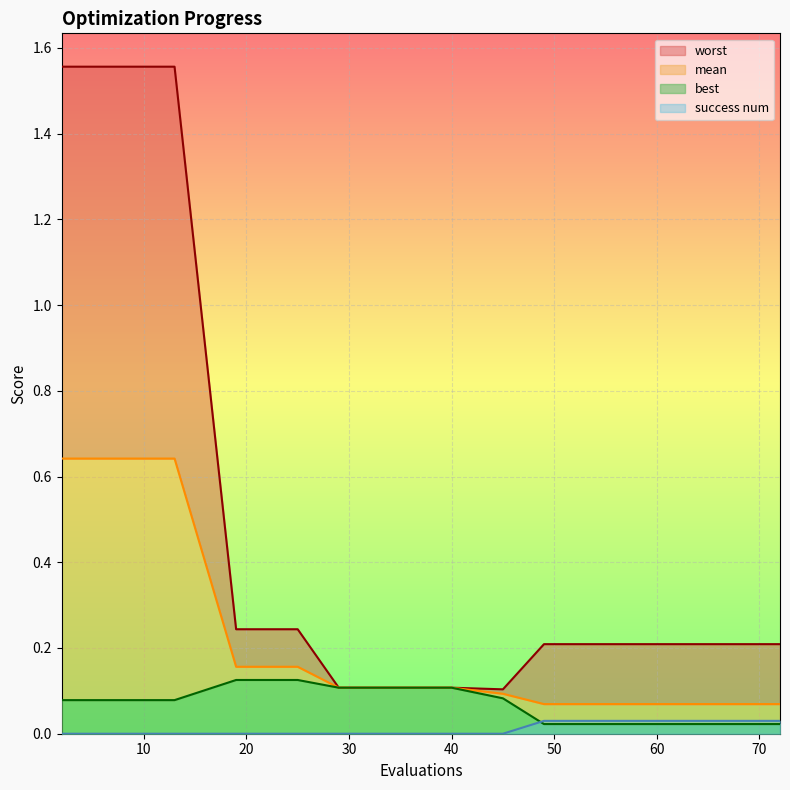

What are all the series names shown in the legend?

mean, best, worst, success num